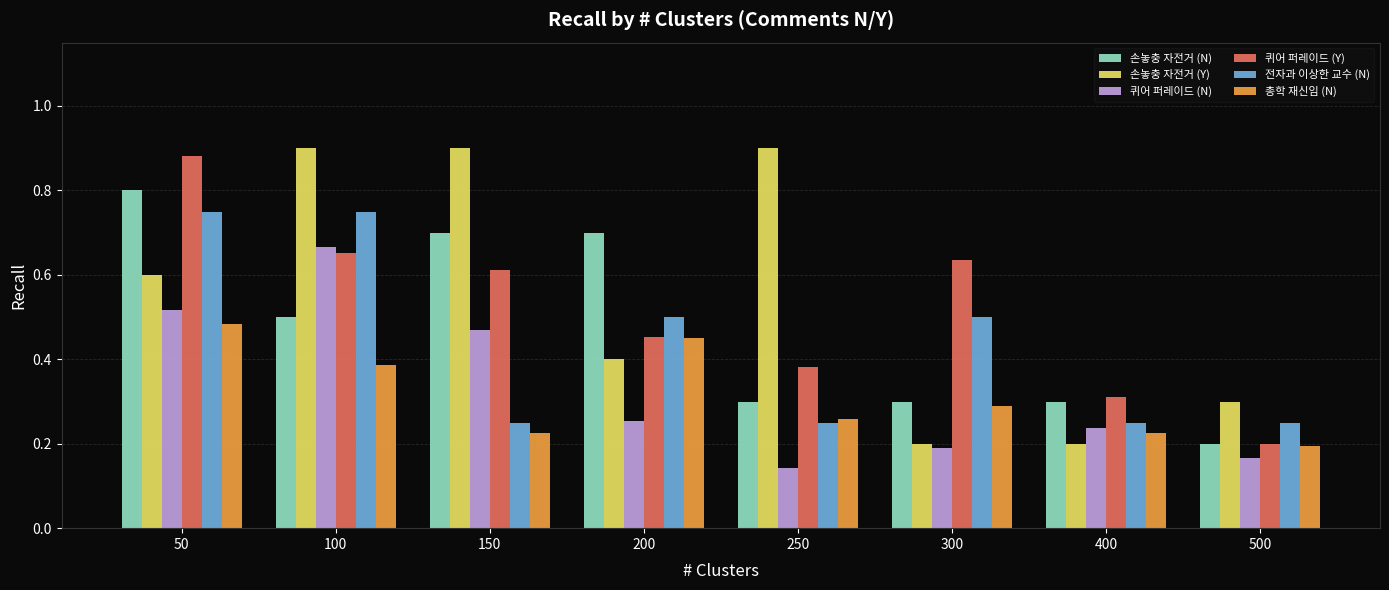

What is the sum of all 손놓충 자전거 (N) values?

3.8